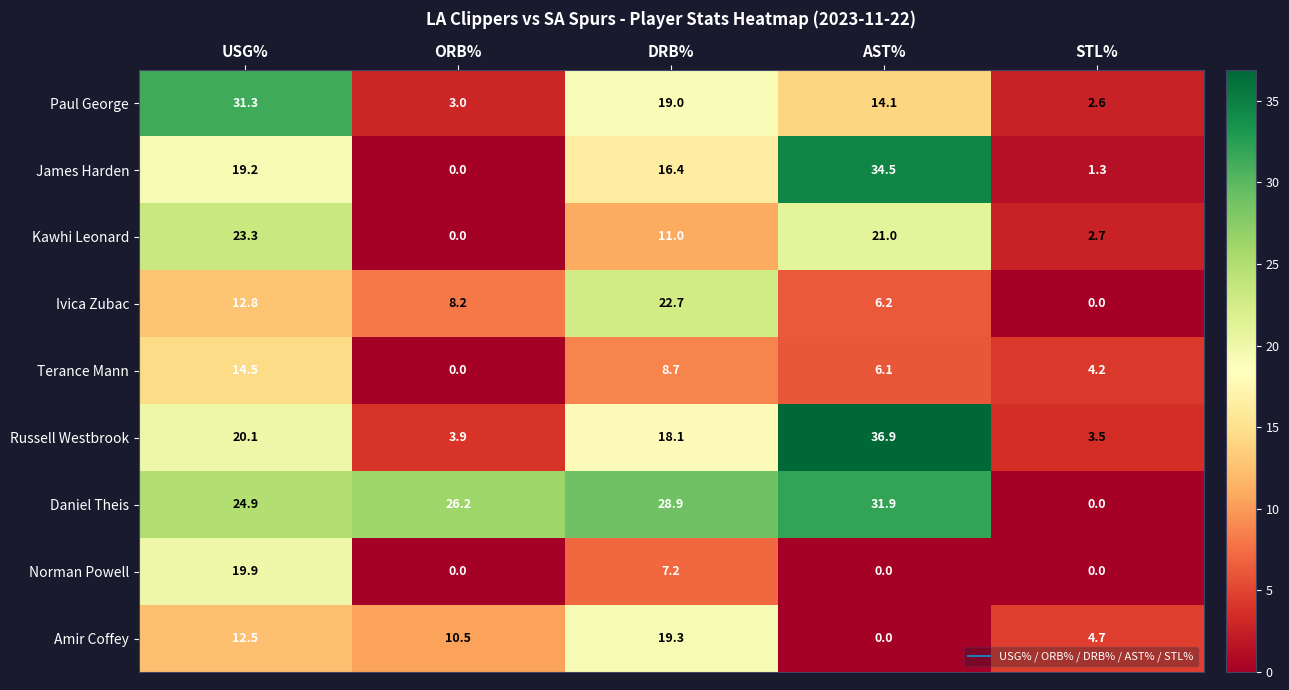

Which series has the largest total across all categories?

Daniel Theis